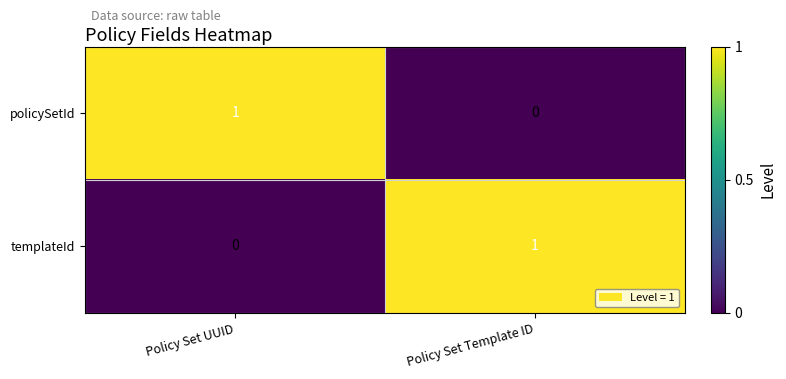

Reading left to right, extract all data points from this chart.

policySetId: Policy Set UUID=1	Policy Set Template ID=0
templateId: Policy Set UUID=0	Policy Set Template ID=1